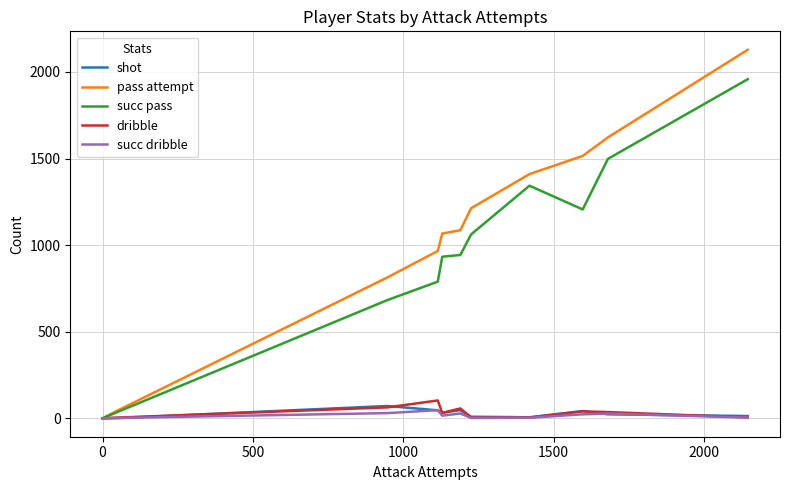

What is the greatest value displayed?

2128